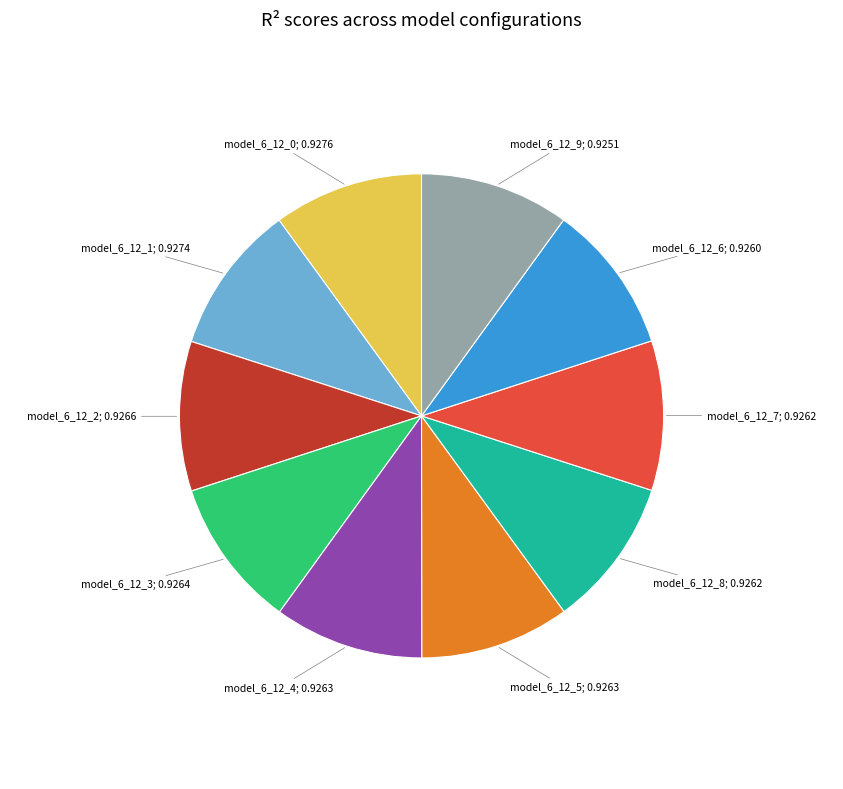

Is there any slice that represents more than half of the pie?

No